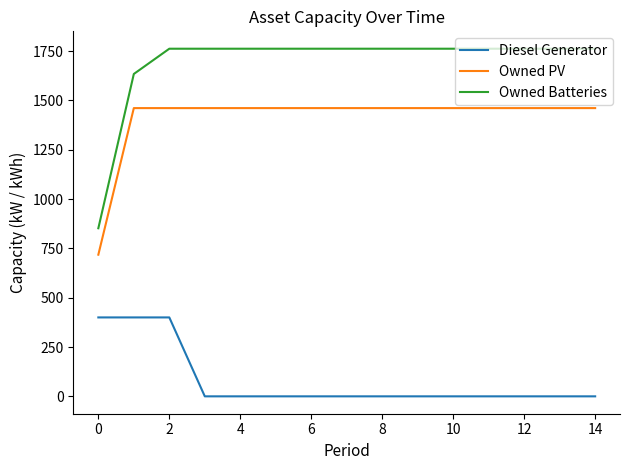

Which series has the largest total across all categories?

Owned Batteries